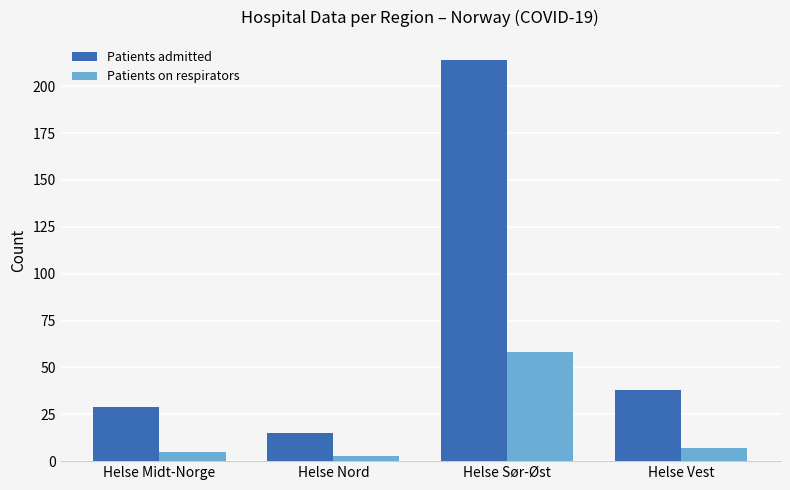

How many groups of bars are there?

4